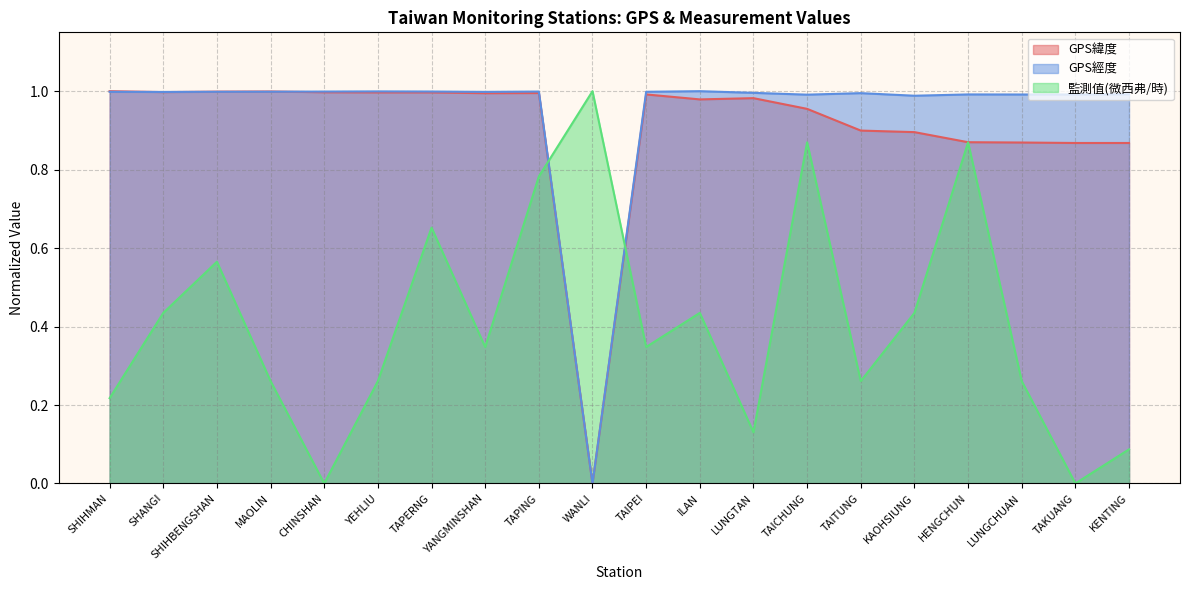

After their last crossing, which series has the higher values: GPS緯度 or 監測值(微西弗/時)?

GPS緯度